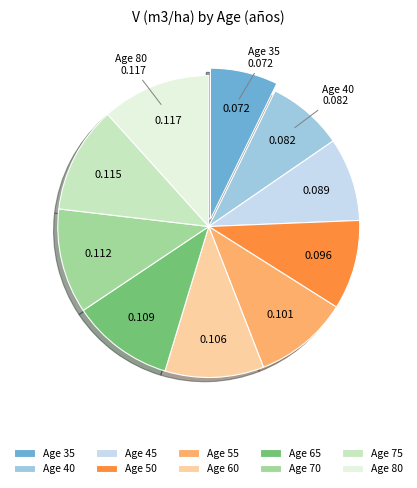

How many segments does this pie chart have?

10